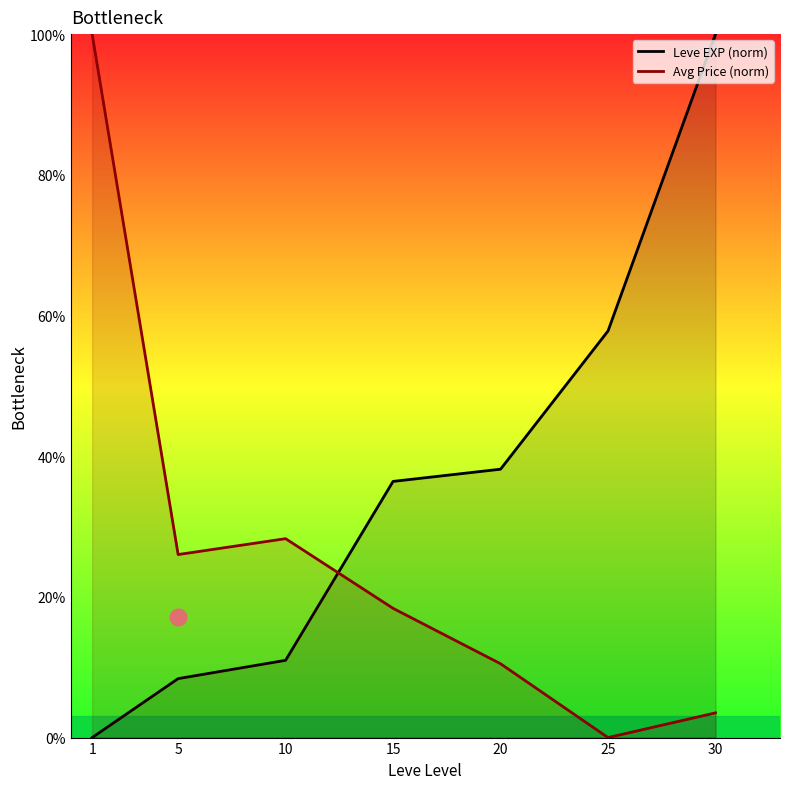

In Avg Price (norm), how many points are lower than both neighbors (excluding endpoints)?

2